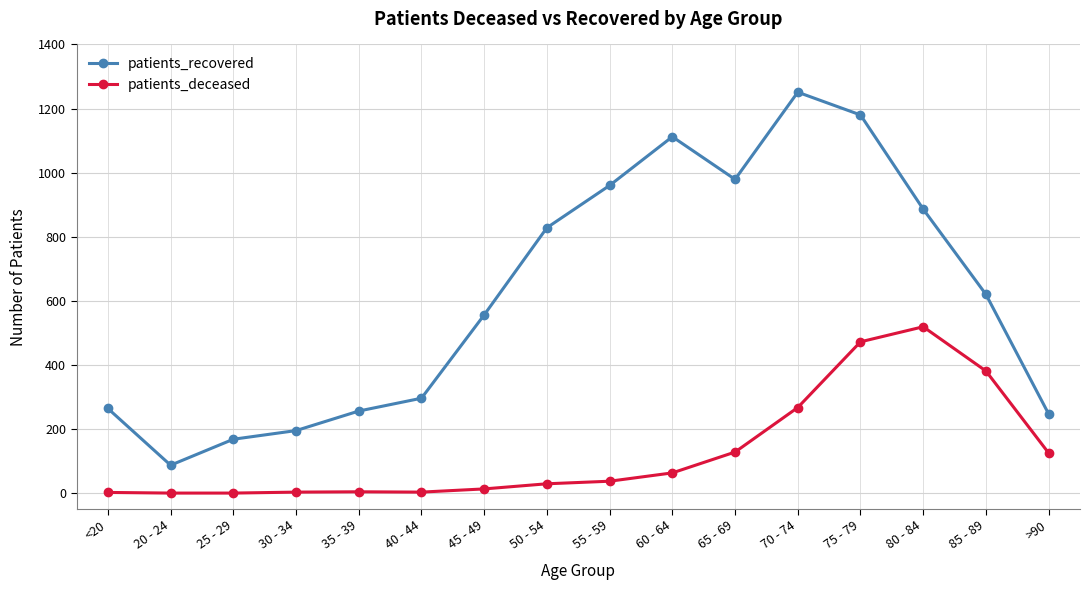

Which category has the highest value across all series?

70 - 74